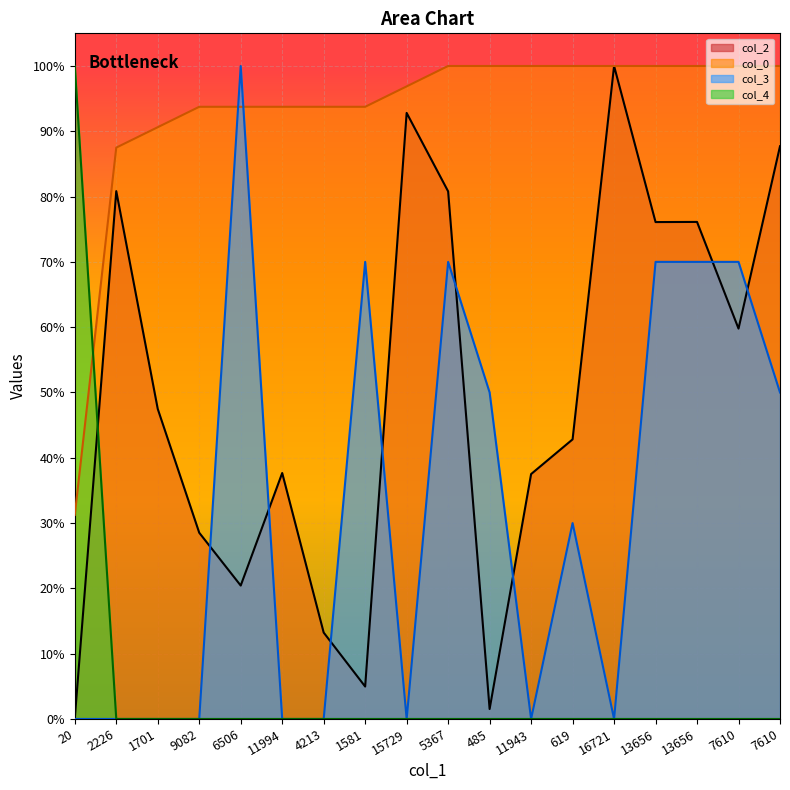

What is the label of the 12th point from the right?

4213